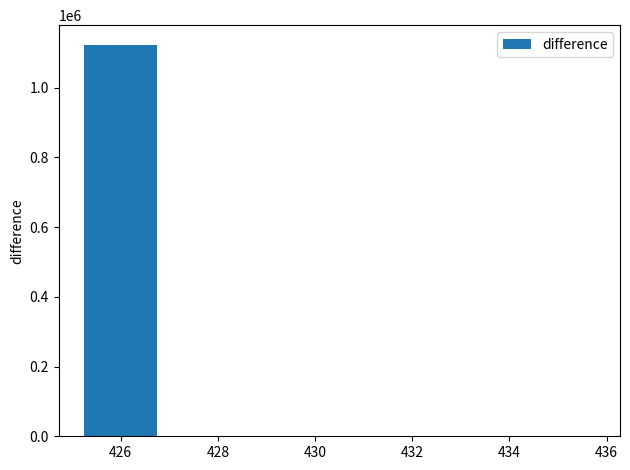

What is the sum of all values?

1123177